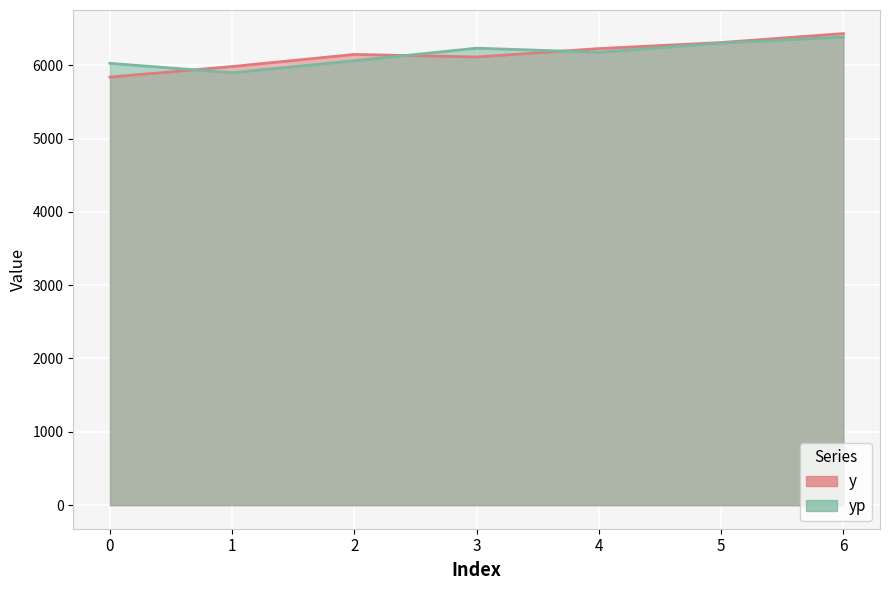

At which category is the sum across all series the highest?

6